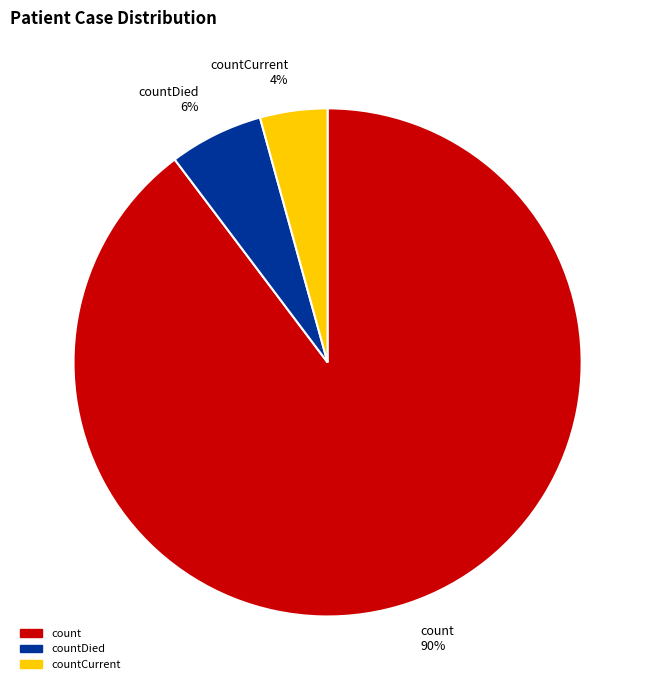

Which slice is the largest?

count 90%